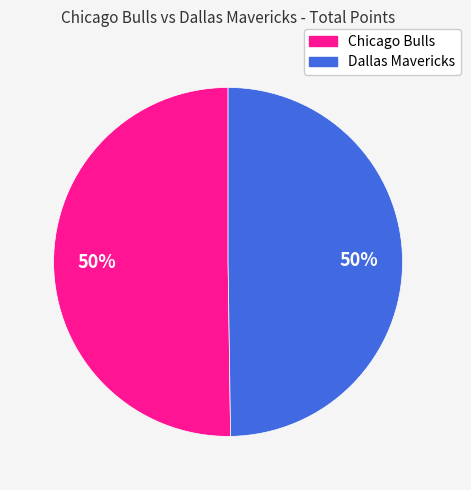

The Chicago Bulls slice represents 50% of the pie. True or false?

True